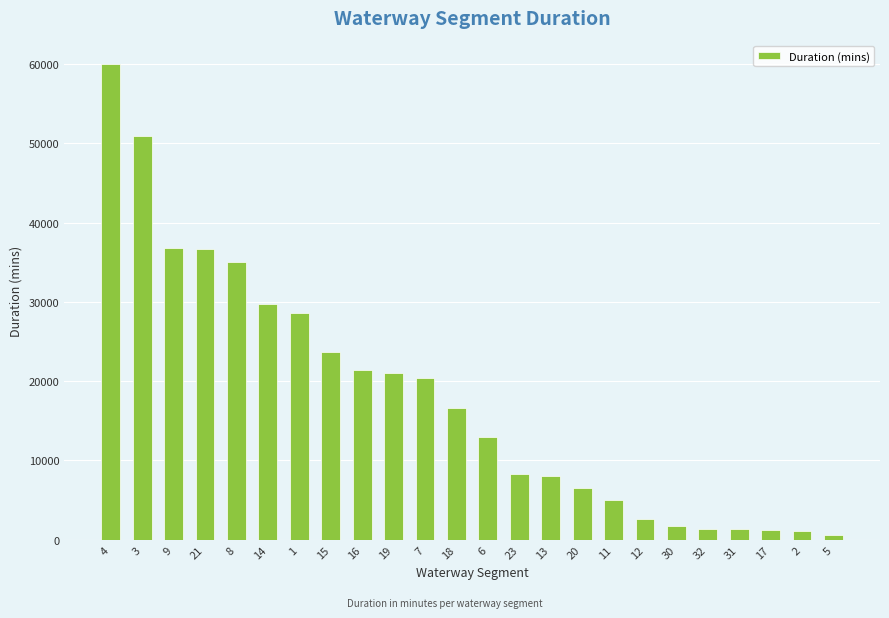

What is the difference between the second highest and second lowest values?

49826